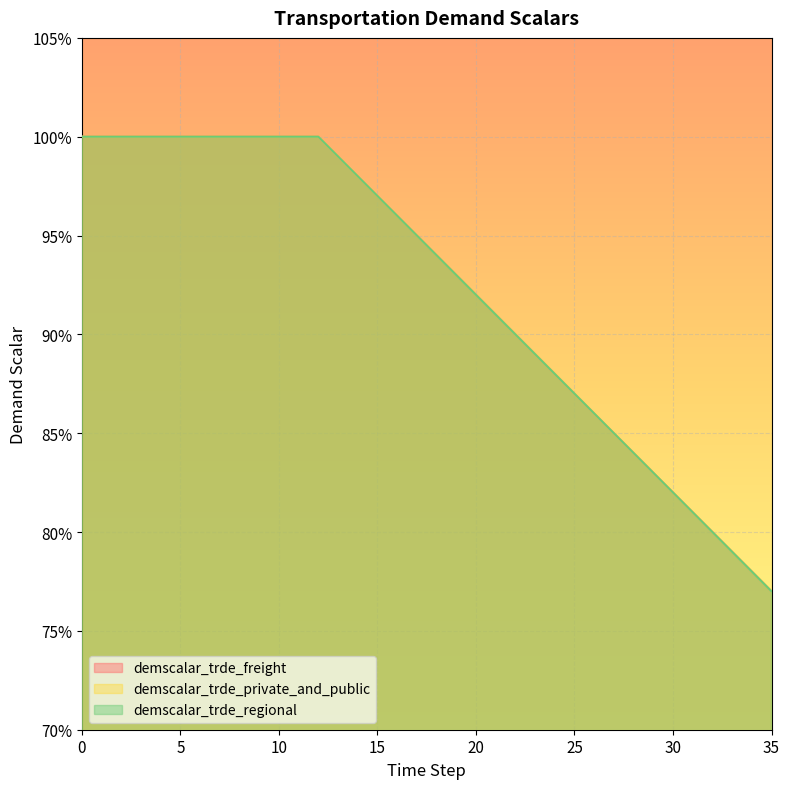

Which series has the largest range (max minus min)?

demscalar_trde_freight